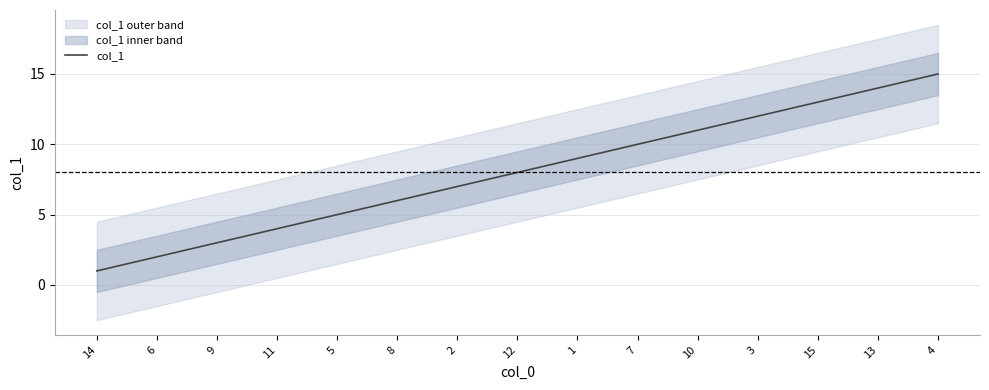

Between 1 and 14, which is larger?

1